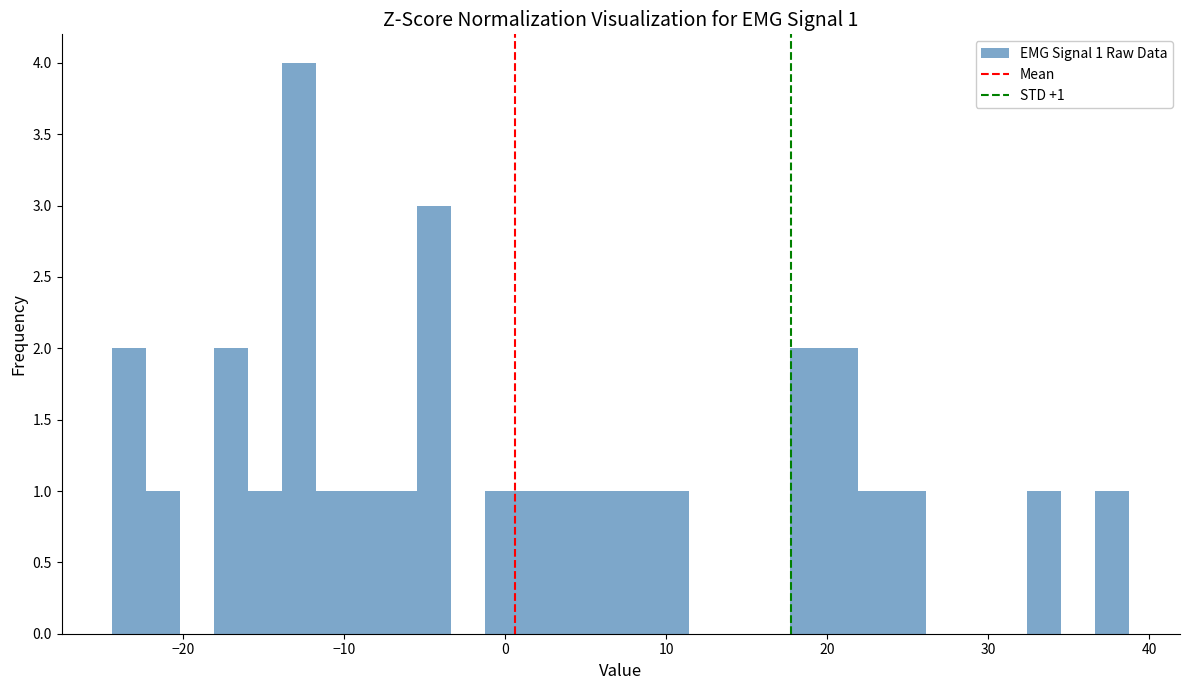

Around what value on the x-axis is the tallest bar? Give the approximate position of its centre, as read against the axis.

-13